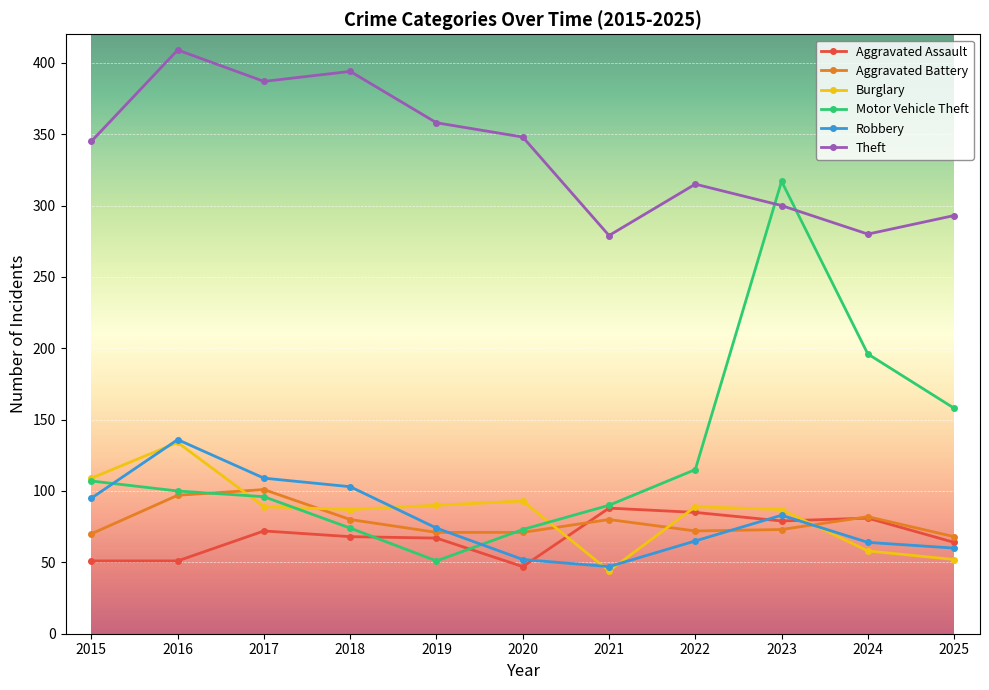

True or false: Motor Vehicle Theft has more than 2 interior local peaks.

False